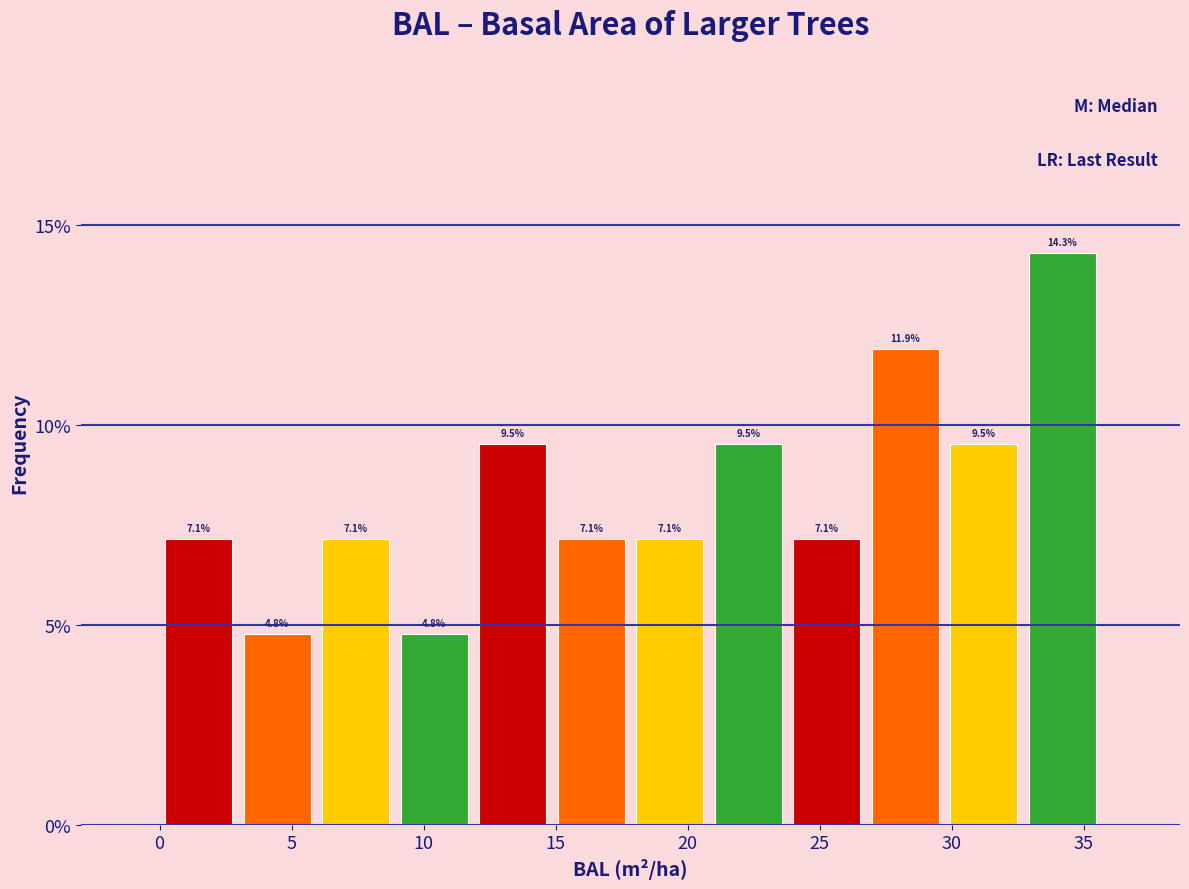

Reading left to right, transcribe this chart: for each bar, give the range it covers on the x-axis and its height. The bar edges are not printed on the chart, so give them approximately, as read against the axis.

0.0 to 3.0: 7.1
3.0 to 6.0: 4.8
6.0 to 9.0: 7.1
9.0 to 12.0: 4.8
12.0 to 15.0: 9.5
15.0 to 18.0: 7.1
18.0 to 21.0: 7.1
21.0 to 24.0: 9.5
24.0 to 27.0: 7.1
27.0 to 29.5: 11.9
29.5 to 32.5: 9.5
32.5 to 35.5: 14.3